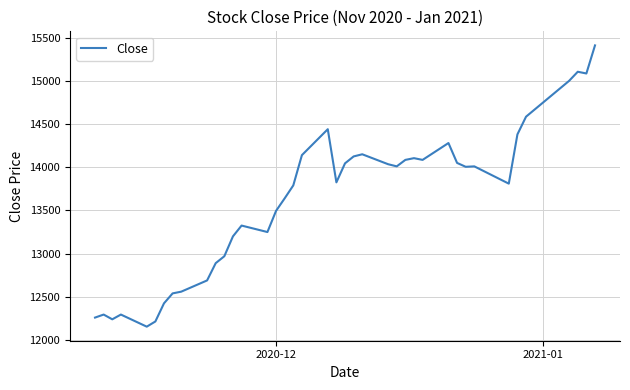

What is the smallest value displayed?

12155